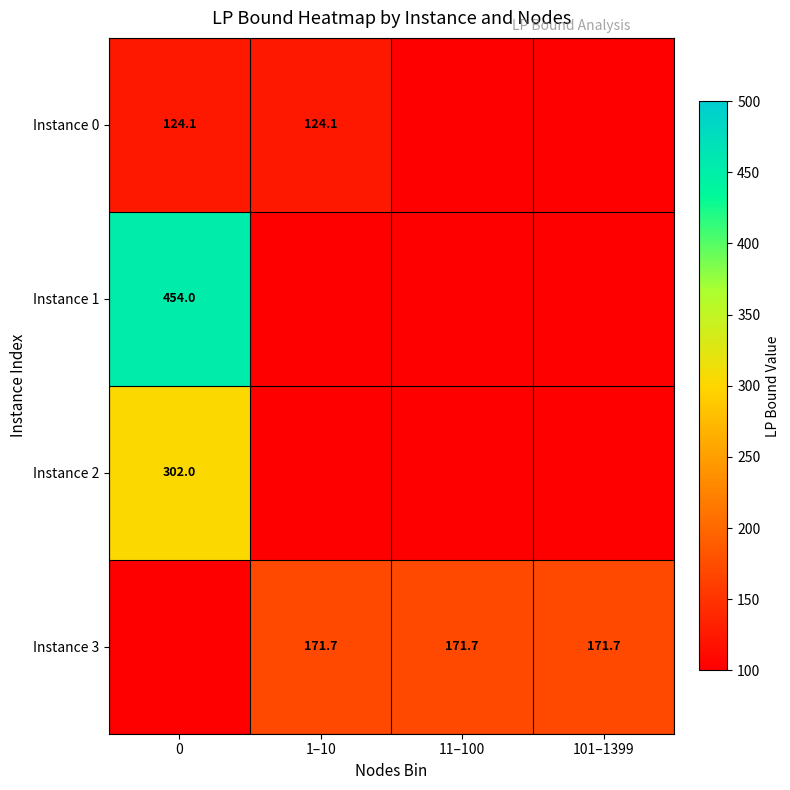

The Instance 2 series shows 163.0 at 0. True or false?

False